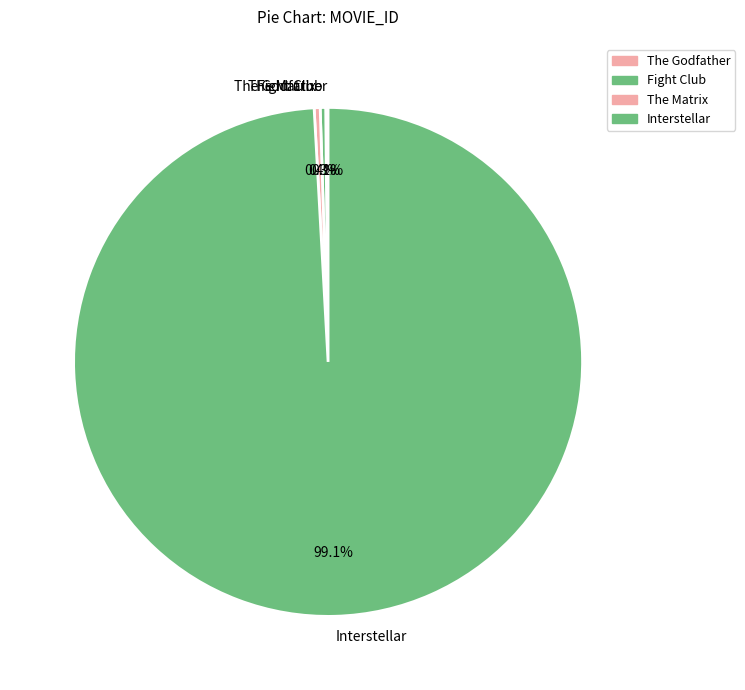

Which has a higher value, Interstellar or Fight Club?

Interstellar